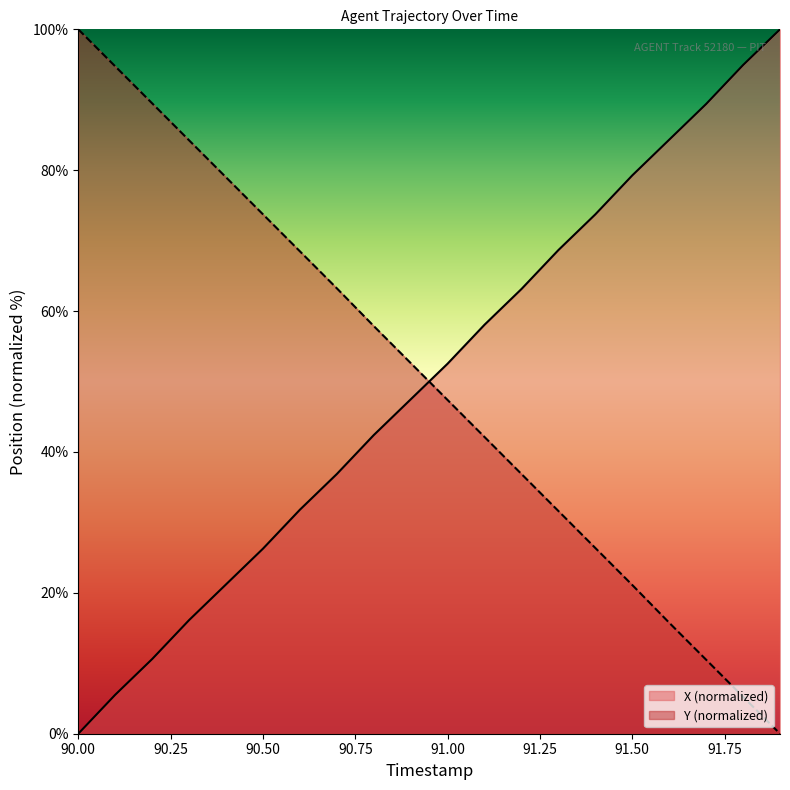

Rank the series by their average value, from lowest to highest.

Y, X